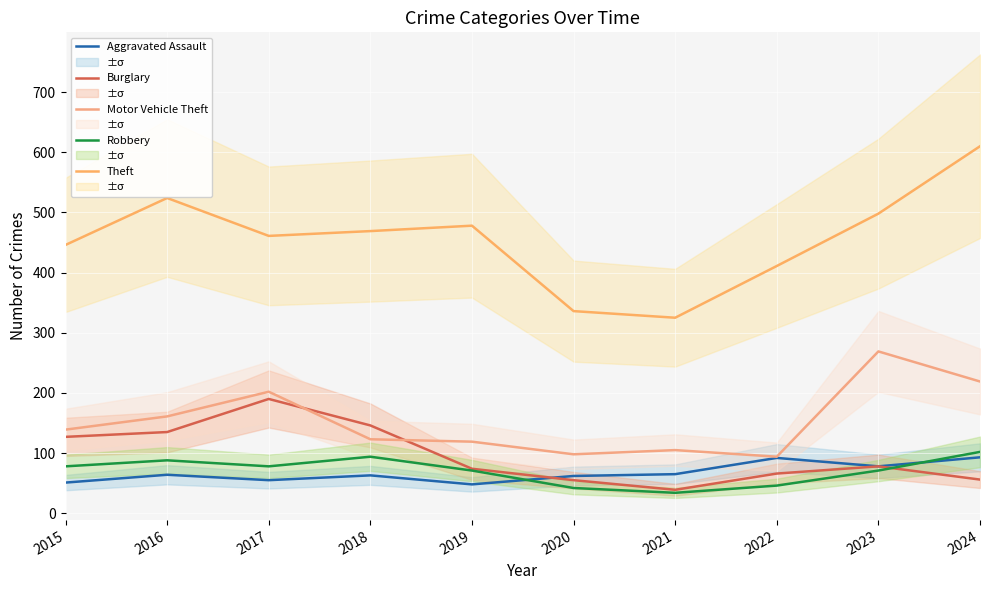

Reading left to right, transcribe all the data shown in this chart.

Aggravated Assault: 51	64	55	63	48	62	65	92	78	93
Burglary: 127	135	190	146	74	55	39	66	78	56
Motor Vehicle Theft: 139	161	202	123	119	98	105	94	269	219
Robbery: 78	88	78	94	71	42	34	46	71	102
Theft: 446	524	461	469	478	336	325	411	498	610